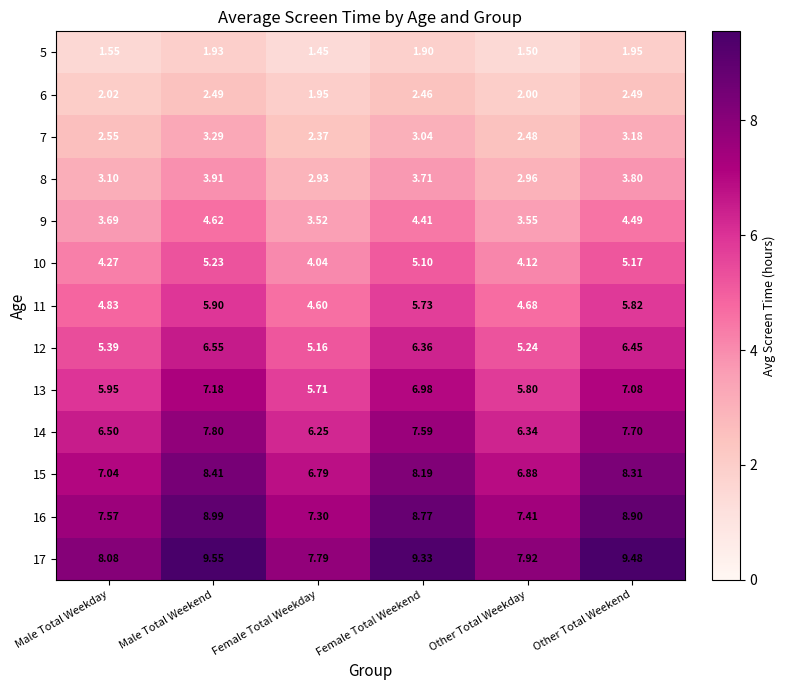

Where does the 9 series first go above 4?

Male Total Weekend